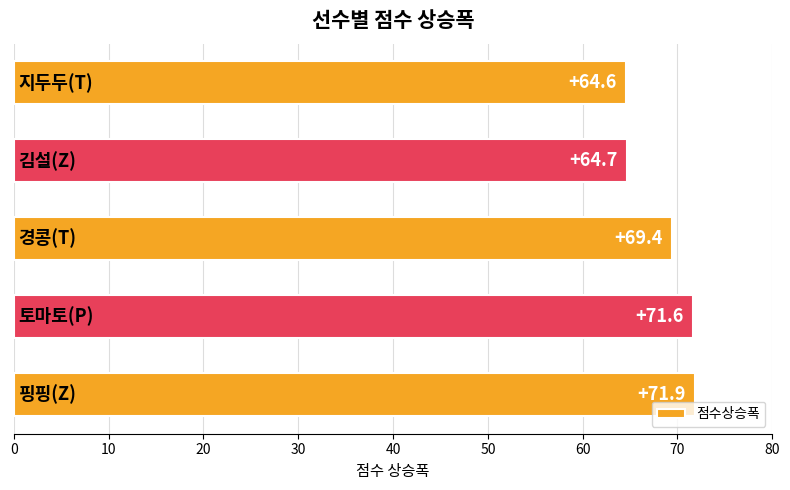

What is the sum of all values?

342.2